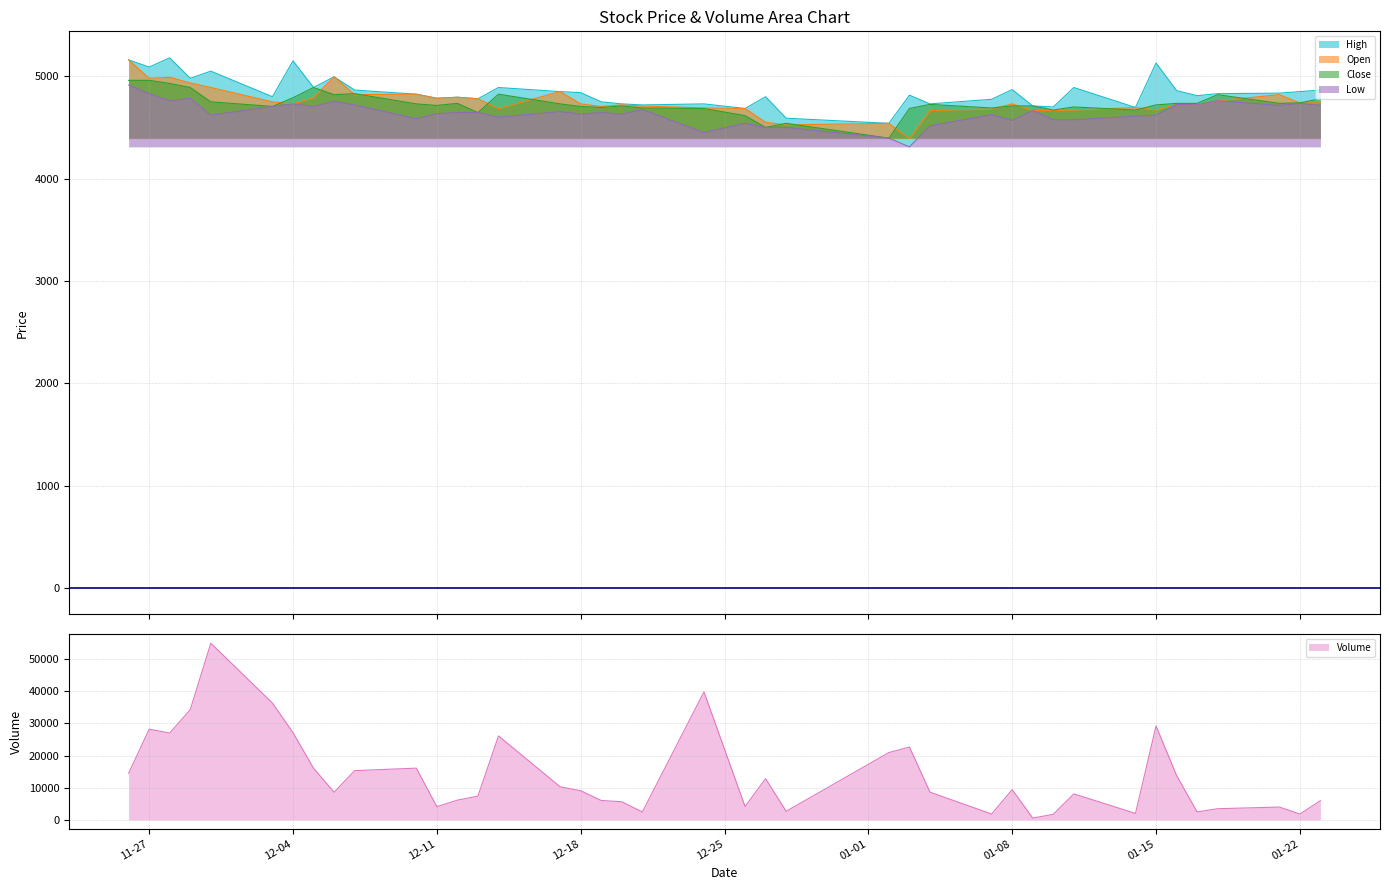

Which series has the largest total across all categories?

Volume